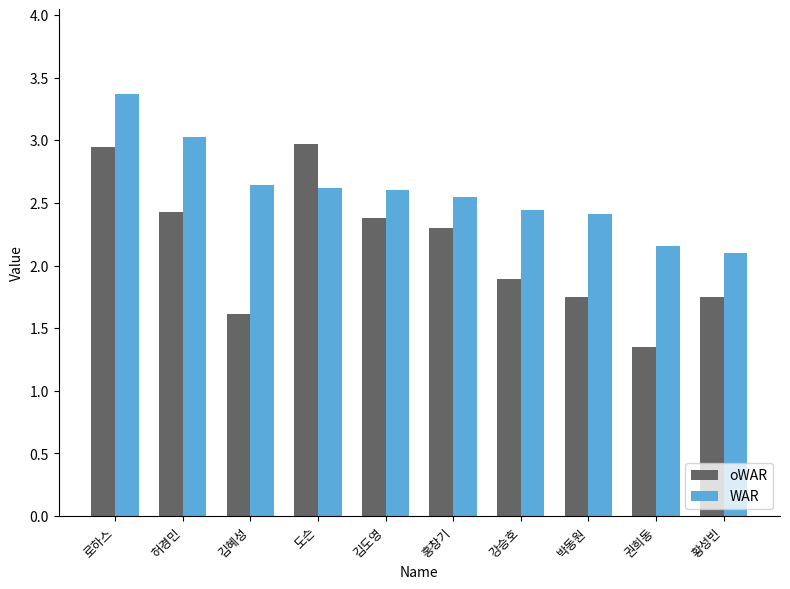

At which label is WAR closest to 2?

황성빈